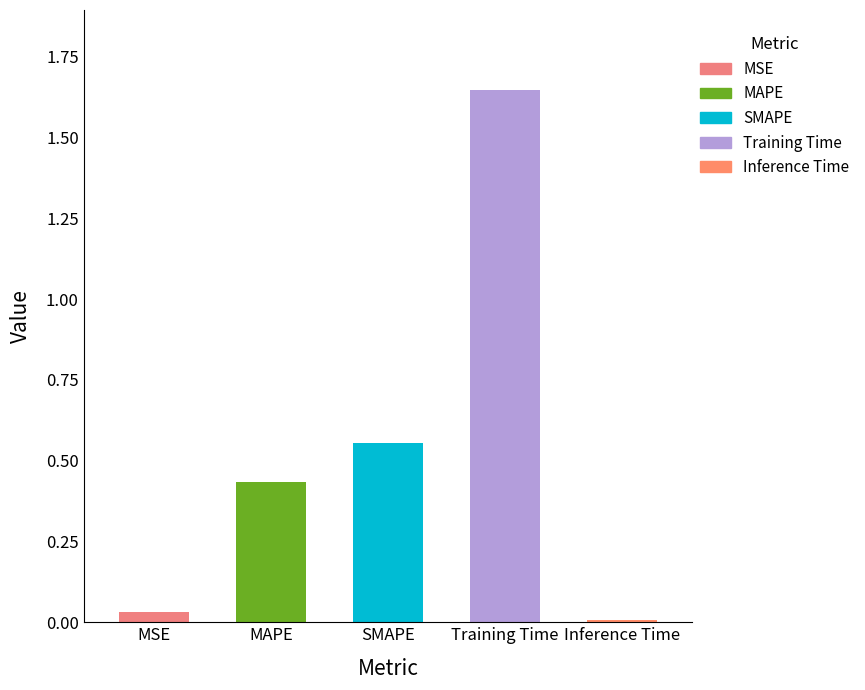

What is the value of the 2nd bar from the left?

0.4